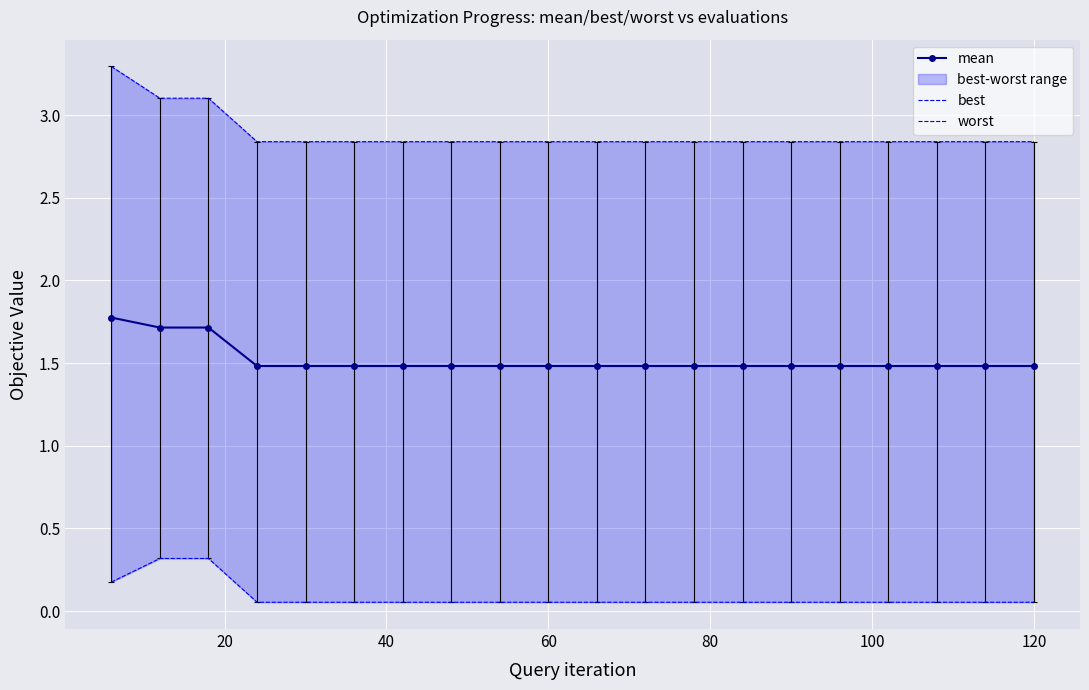

True or false: worst has more than 1 points higher than both neighbors.

False